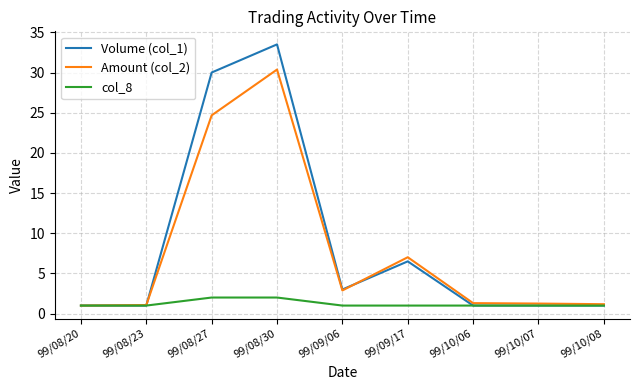

What is the maximum value for Amount (col_2)?

30.4